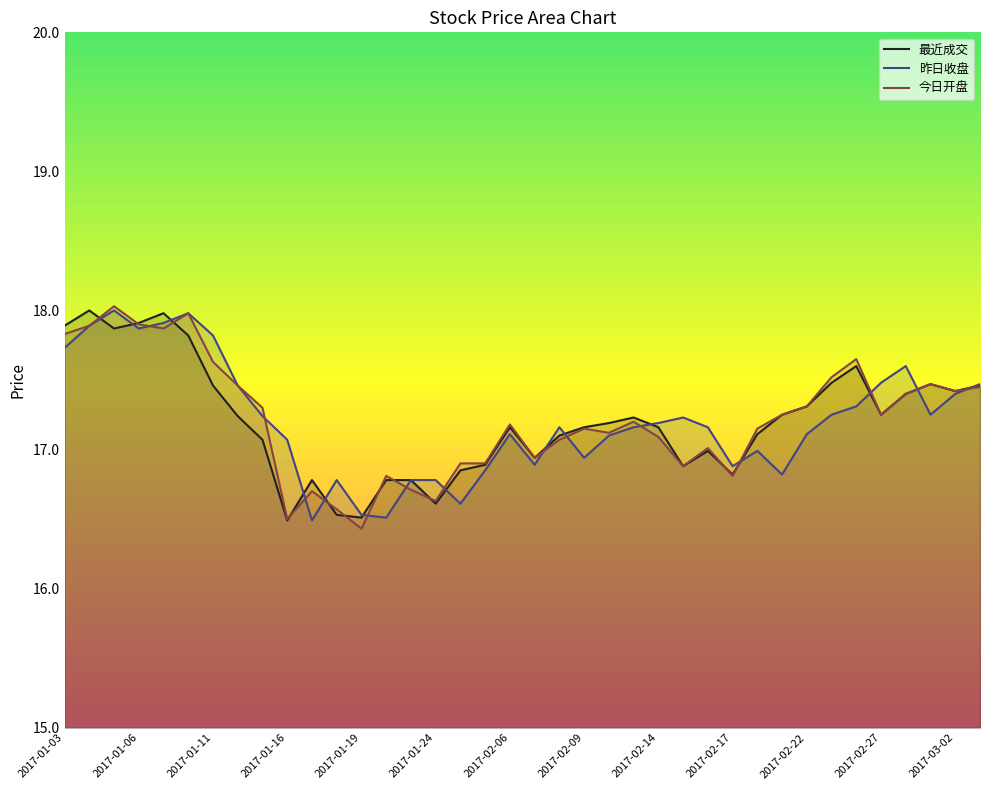

What is the maximum value shown in the chart?

18.0